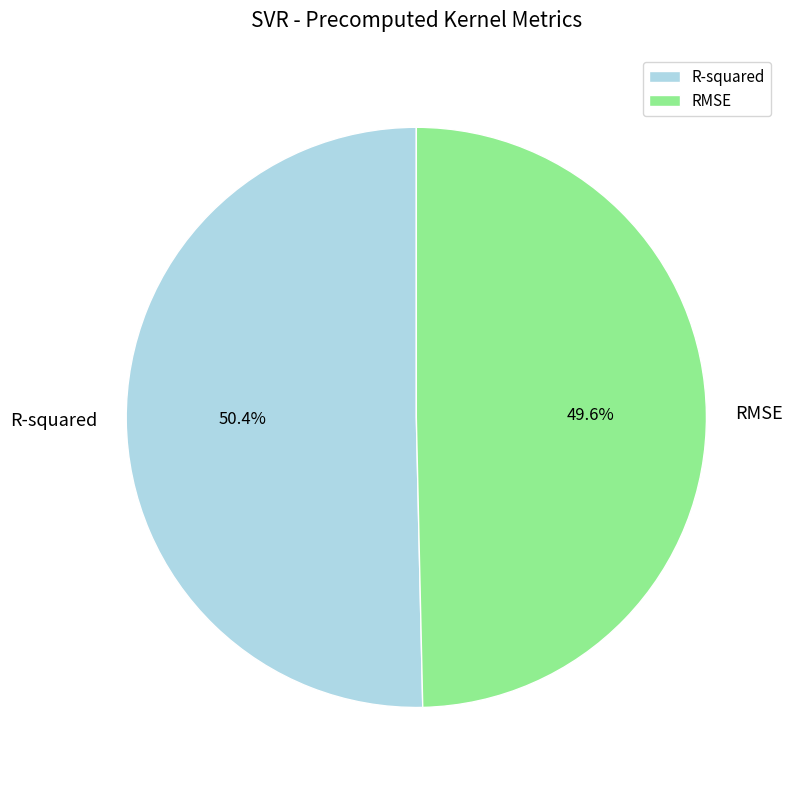

Rank the categories by value from lowest to highest.

RMSE, R-squared